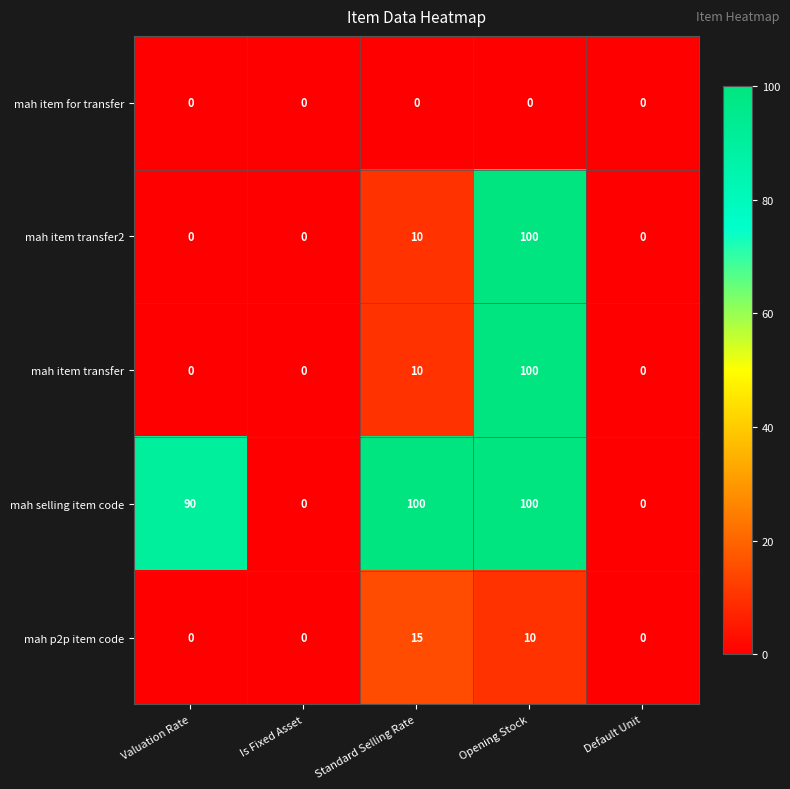

The mah selling item code series shows 65 at Default Unit. True or false?

False